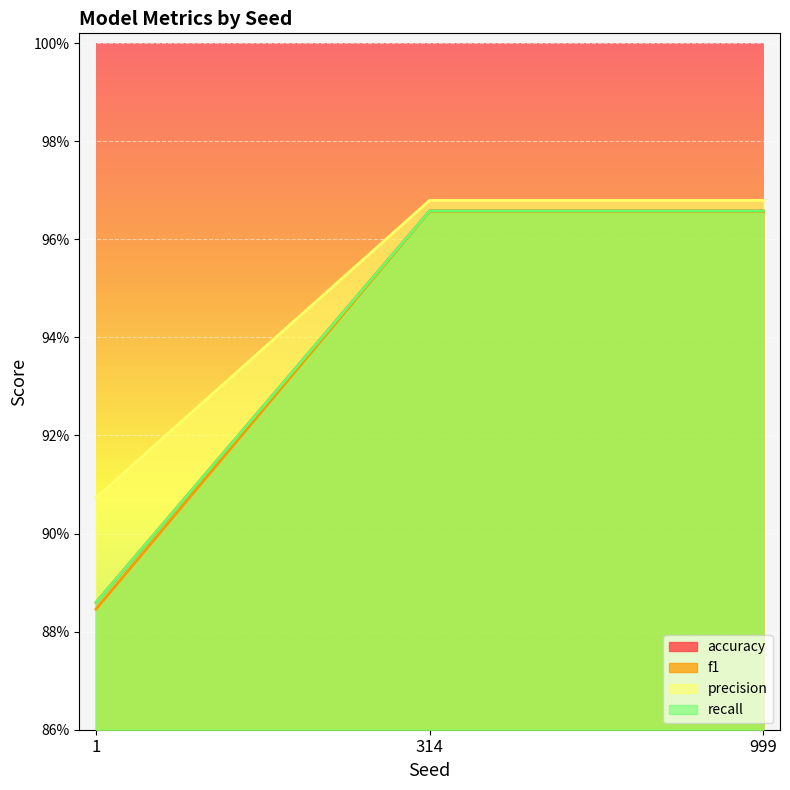

At which category is the sum across all series the highest?

314